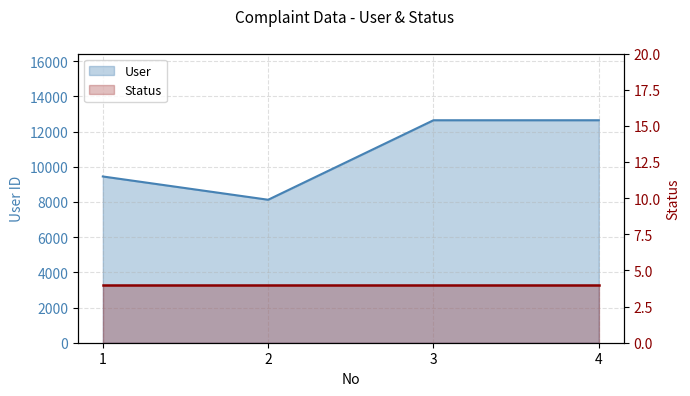

Count the number of categories in the chart.

4